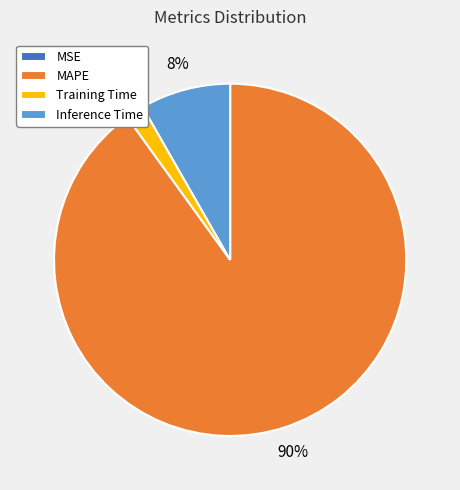

Is it true that Inference Time is 3% of the pie?

False